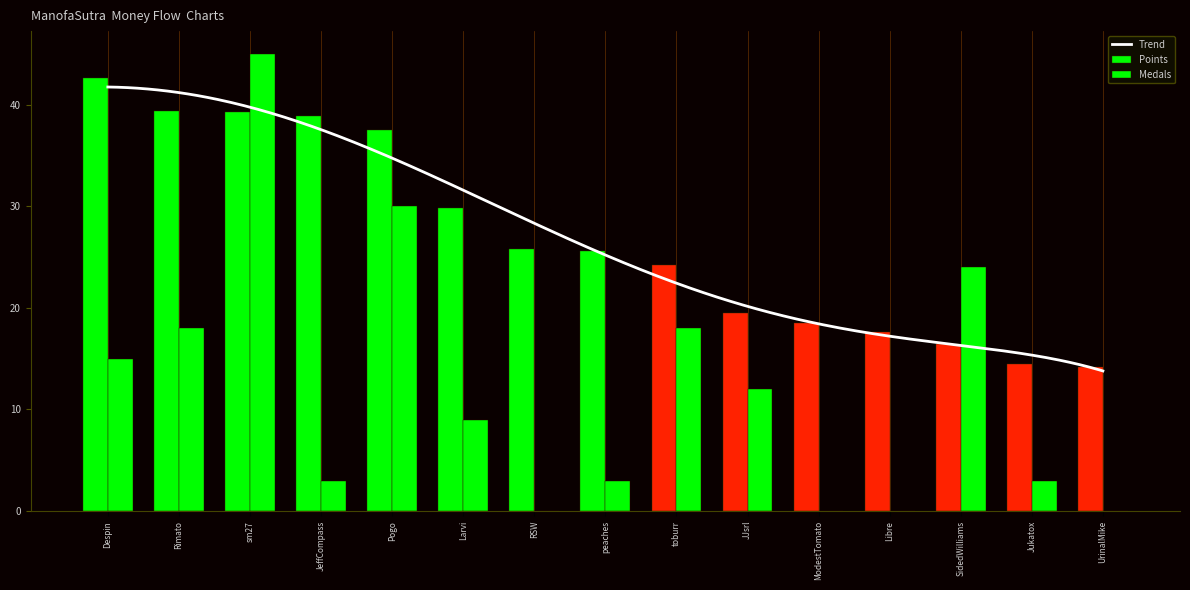

At RSW, list the series in order from smallest to largest.

Medals, Points